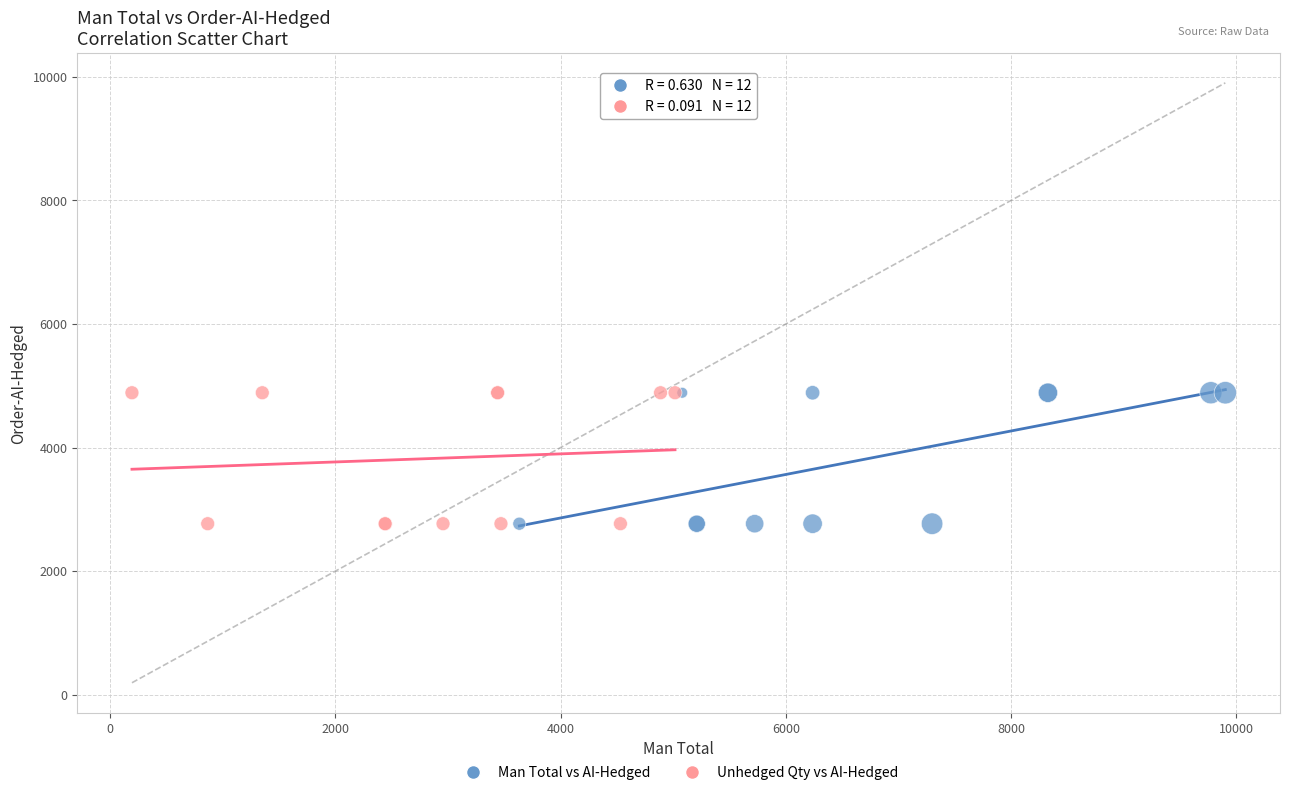

What are all the series names shown in the legend?

Man Total vs AI-Hedged, Unhedged Qty vs AI-Hedged